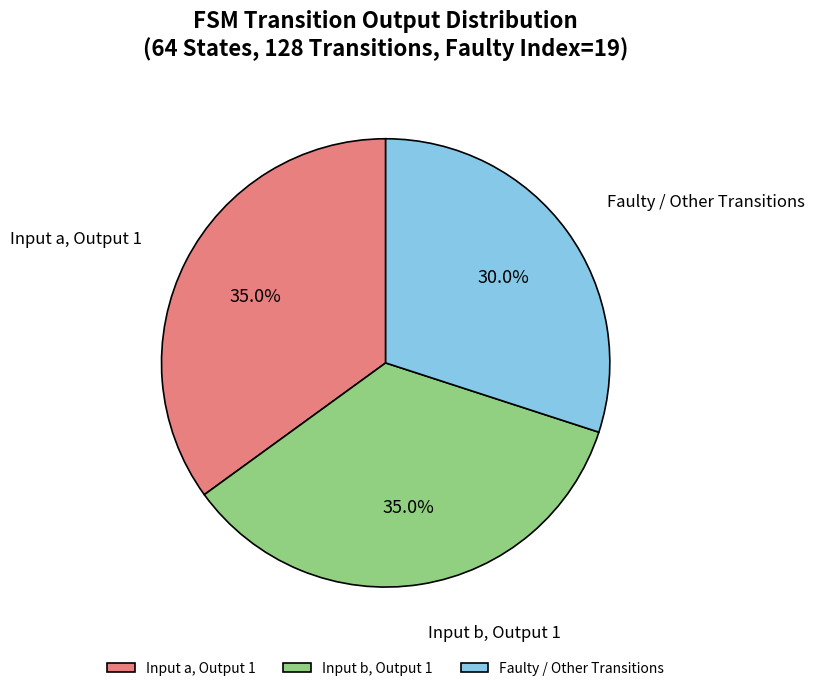

Which has a higher value, Faulty / Other Transitions or Input a, Output 1?

Input a, Output 1